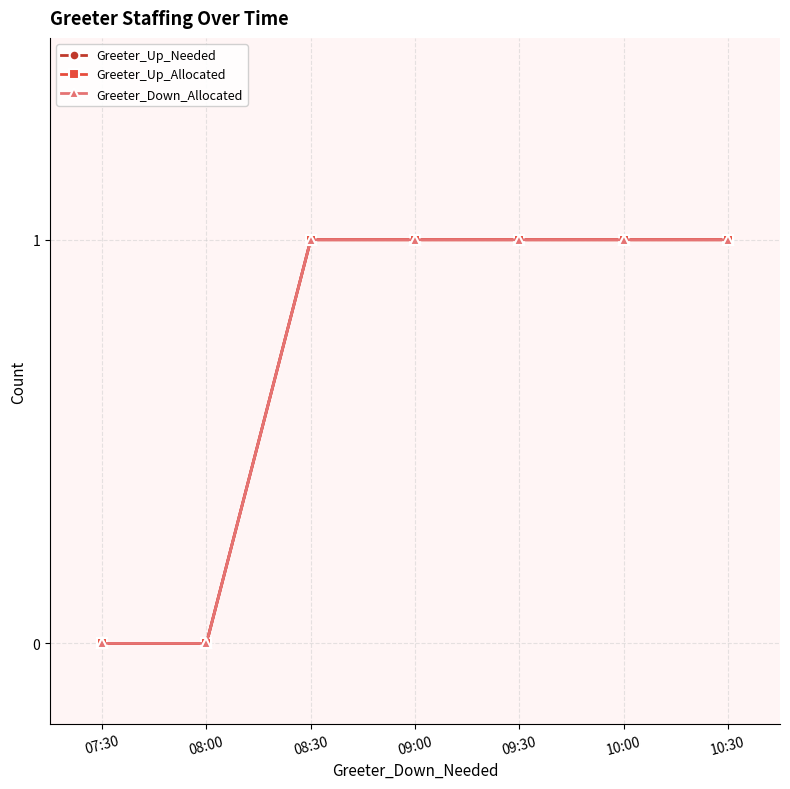

List the series in order of their peak value, highest first.

Greeter_Up_Needed, Greeter_Up_Allocated, Greeter_Down_Allocated